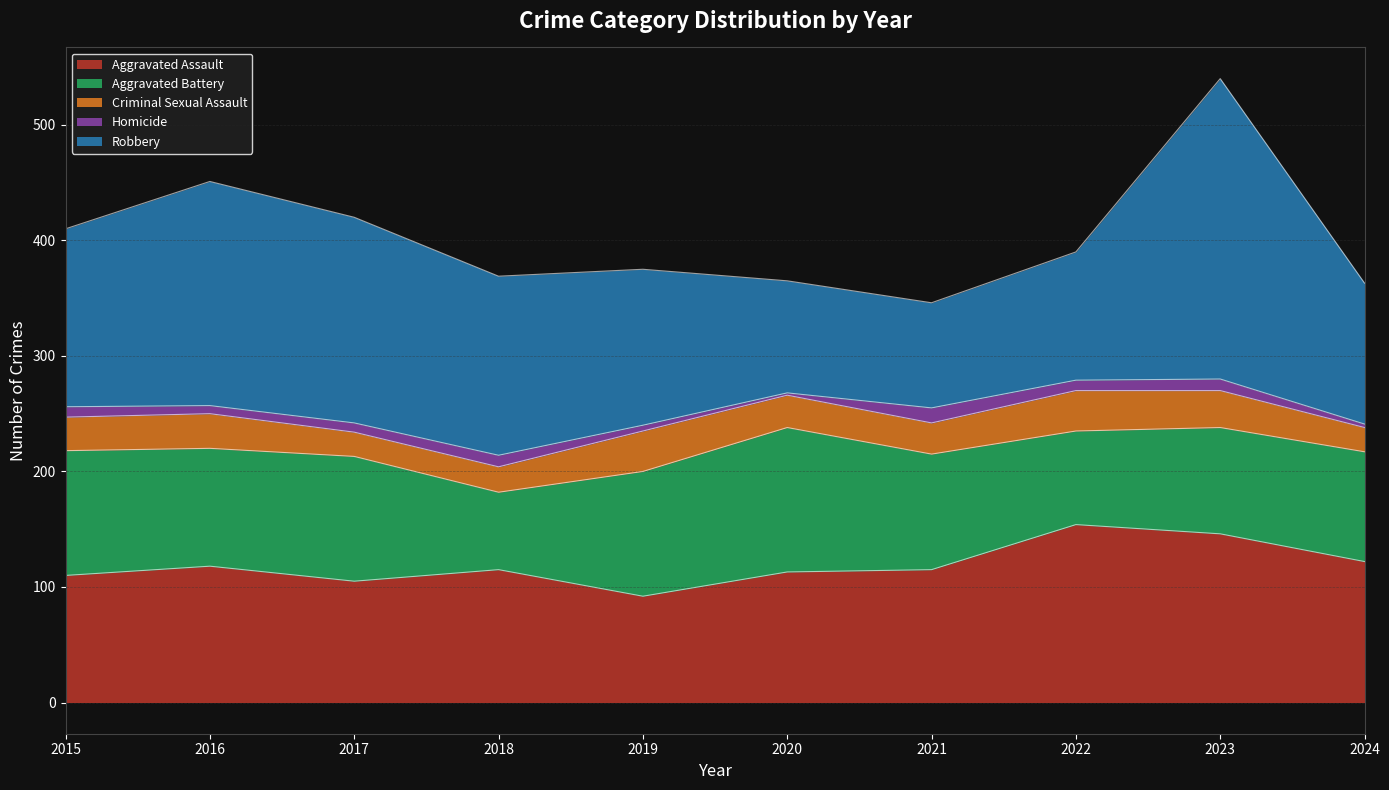

In Aggravated Assault, how many points are higher than both neighbors (excluding endpoints)?

3